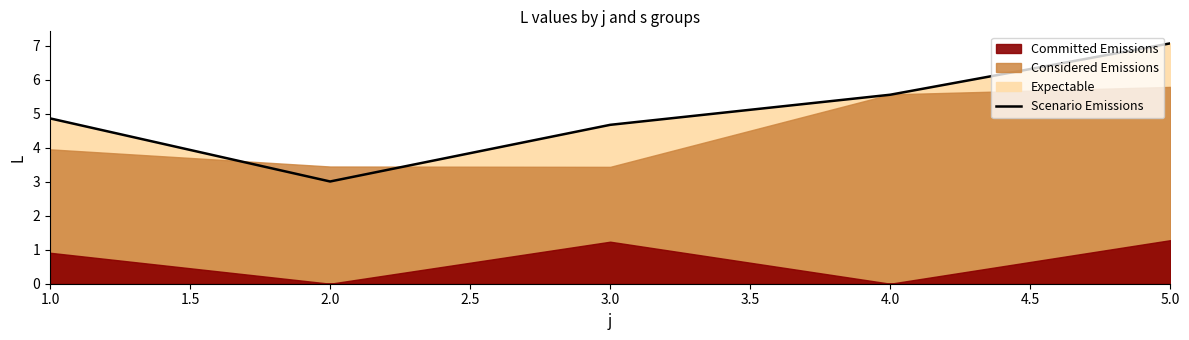

The value of Scenario Emissions at 5.0 is 7.1. True or false?

True